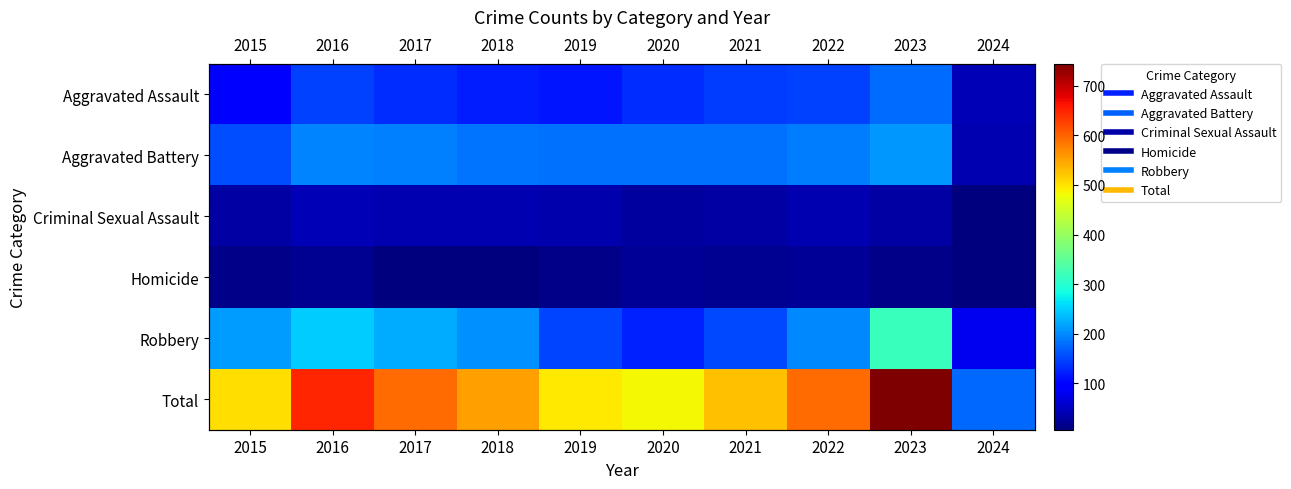

Which series has the largest total across all categories?

Total